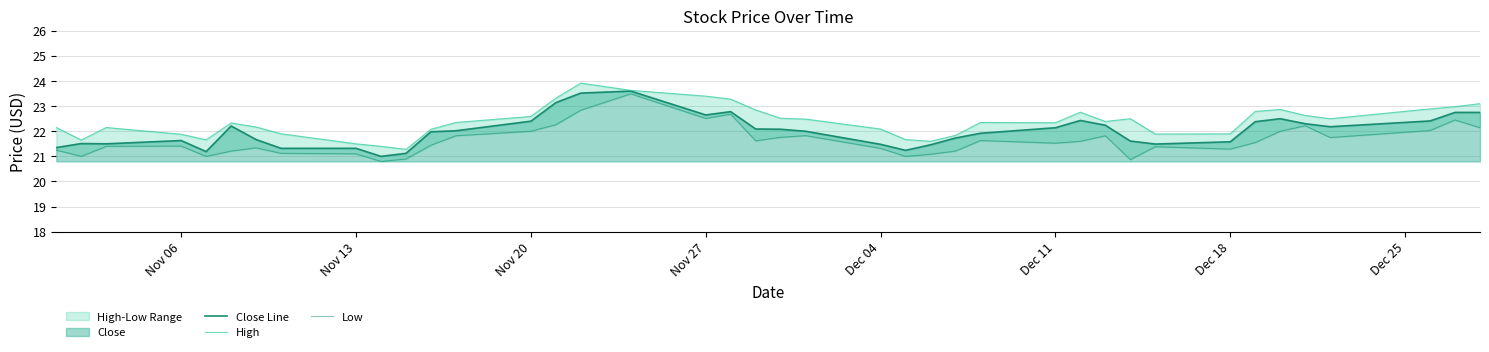

What is the minimum value shown in the chart?

20.8